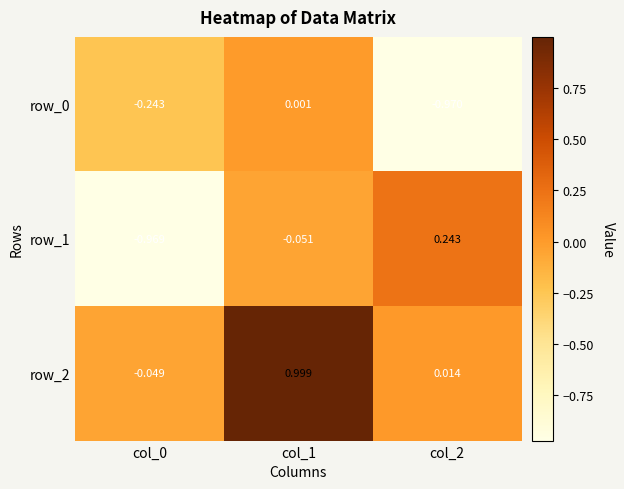

Rank the series at col_1 from lowest to highest value.

row_1, row_0, row_2